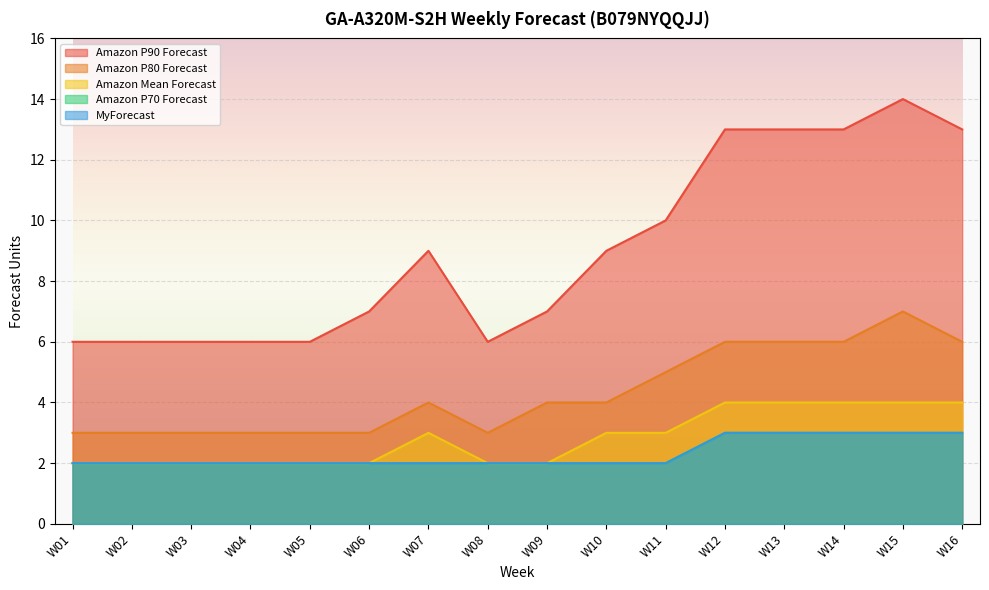

Reading right to left, list all the values displayed in this chart.

Amazon P90 Forecast: 13	14	13	13	13	10	9	7	6	9	7	6	6	6	6	6
Amazon P80 Forecast: 6	7	6	6	6	5	4	4	3	4	3	3	3	3	3	3
Amazon Mean Forecast: 4	4	4	4	4	3	3	2	2	3	2	2	2	2	2	2
Amazon P70 Forecast: 3	3	3	3	3	2	2	2	2	2	2	2	2	2	2	2
MyForecast: 3	3	3	3	3	2	2	2	2	2	2	2	2	2	2	2